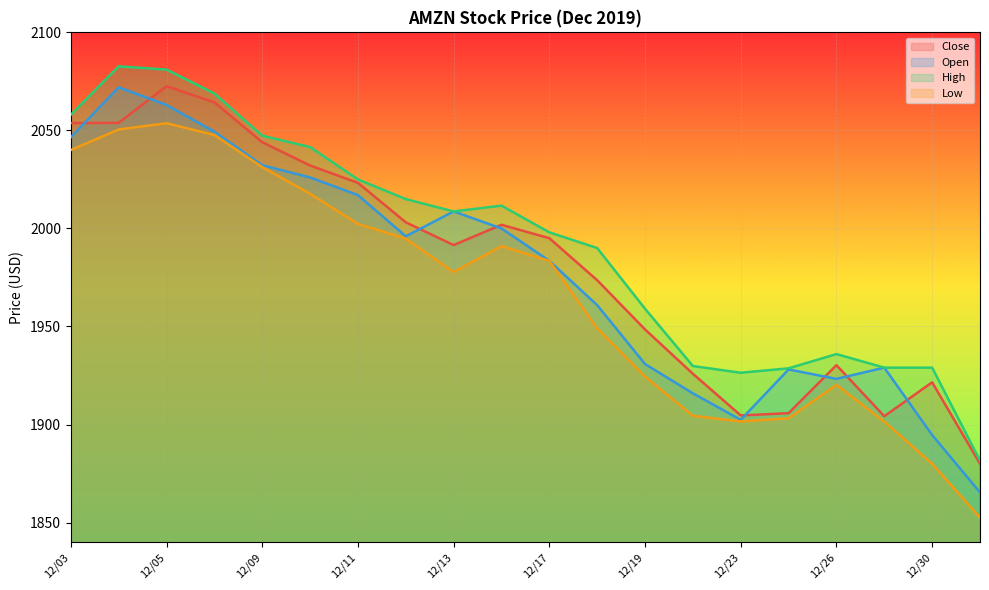

What is the value of the Low point at the 12th from the left?

1949.1